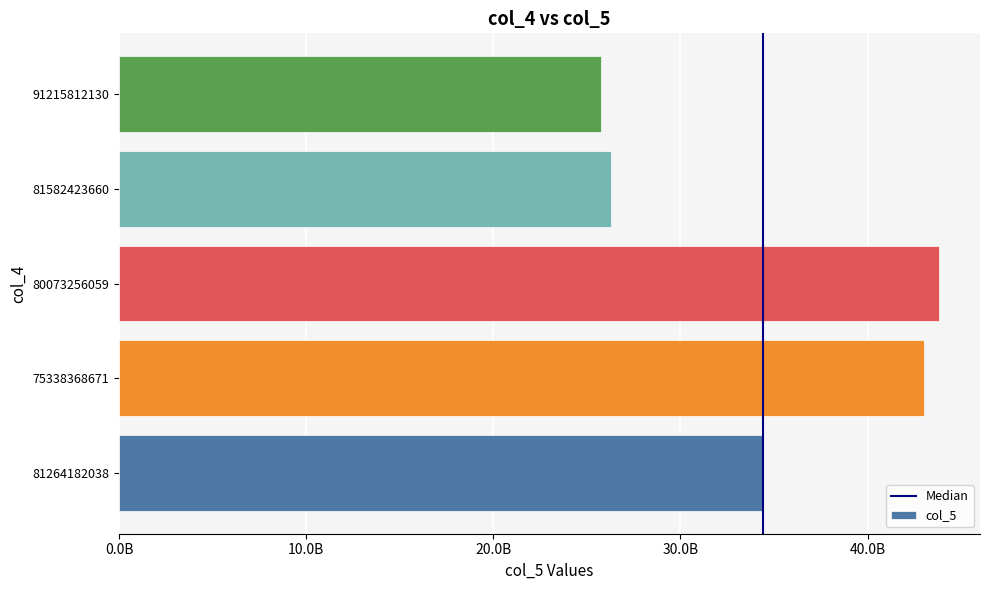

The value at 75338368671 is 43001268373. True or false?

True